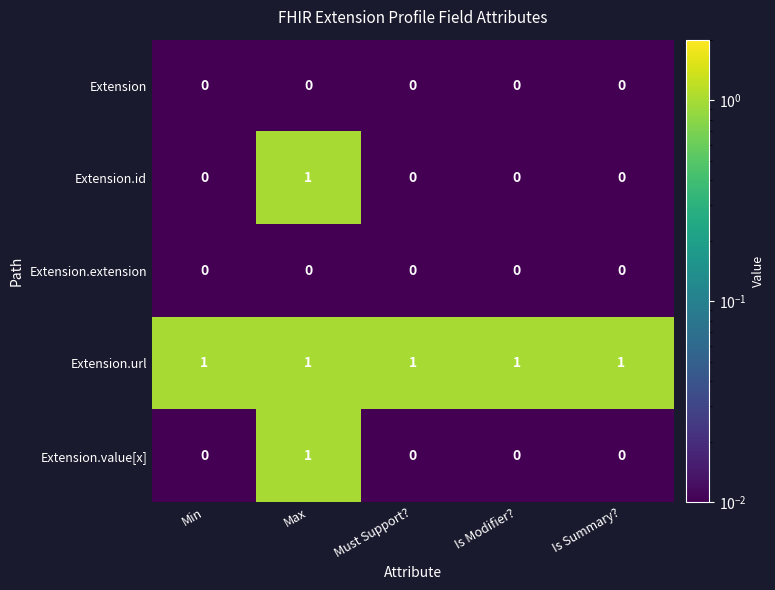

At how many categories does at least one series exceed 0?

5